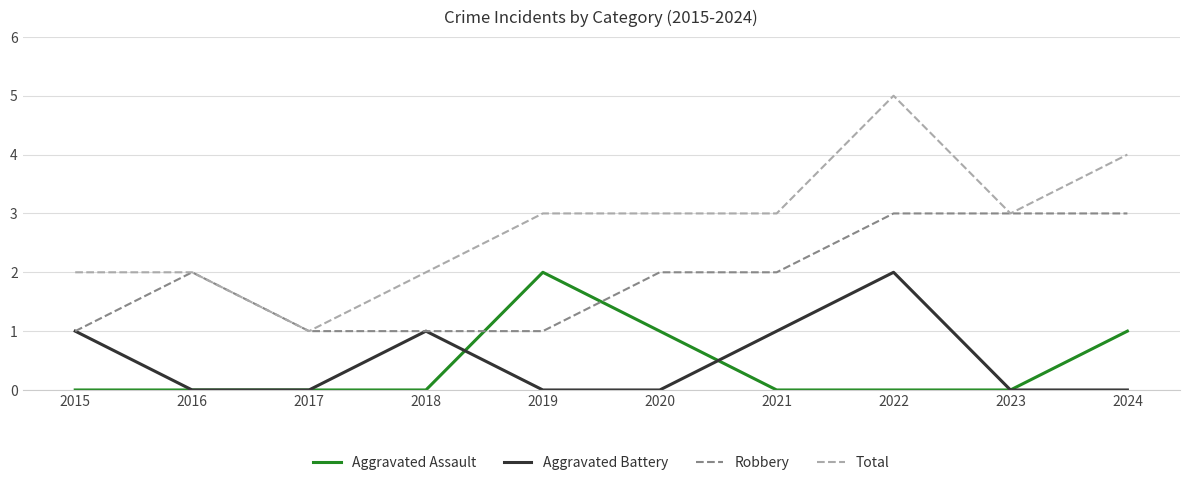

True or false: Total and Aggravated Assault intersect in this chart.

False